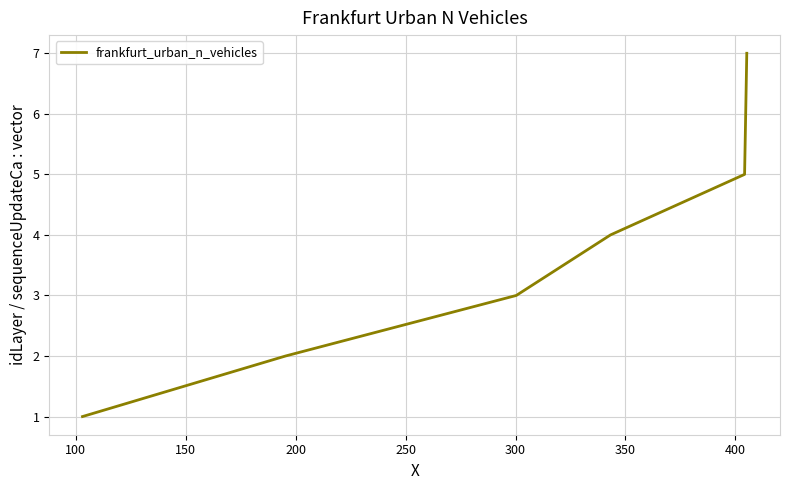

What is the maximum value shown in the chart?

7